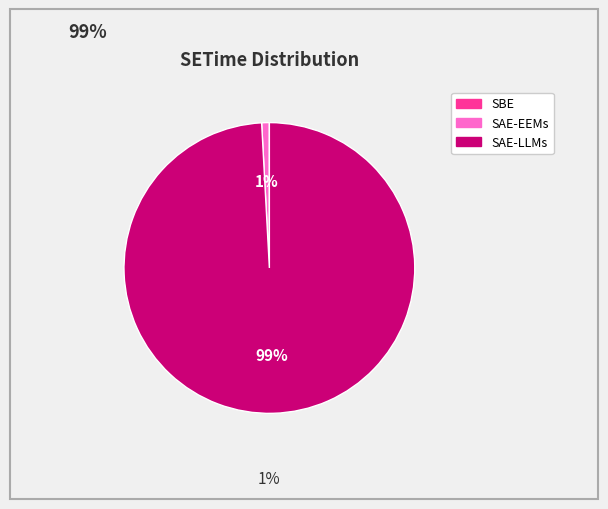

Combined, do SAE-LLMs and SAE-EEMs account for over 50%?

Yes